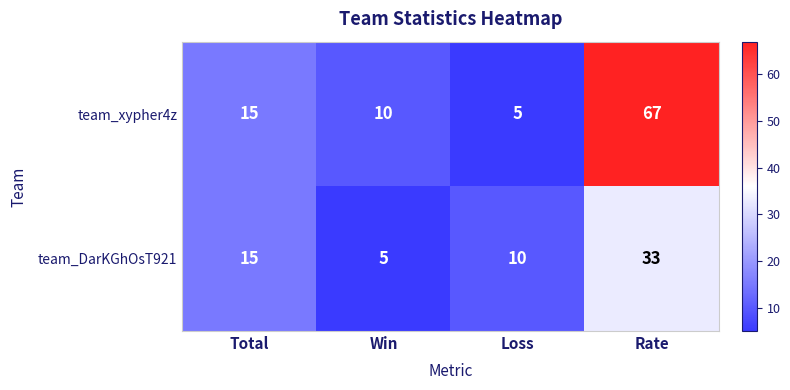

Count the team_DarKGhOsT921 values in the range 10 to 33.

3